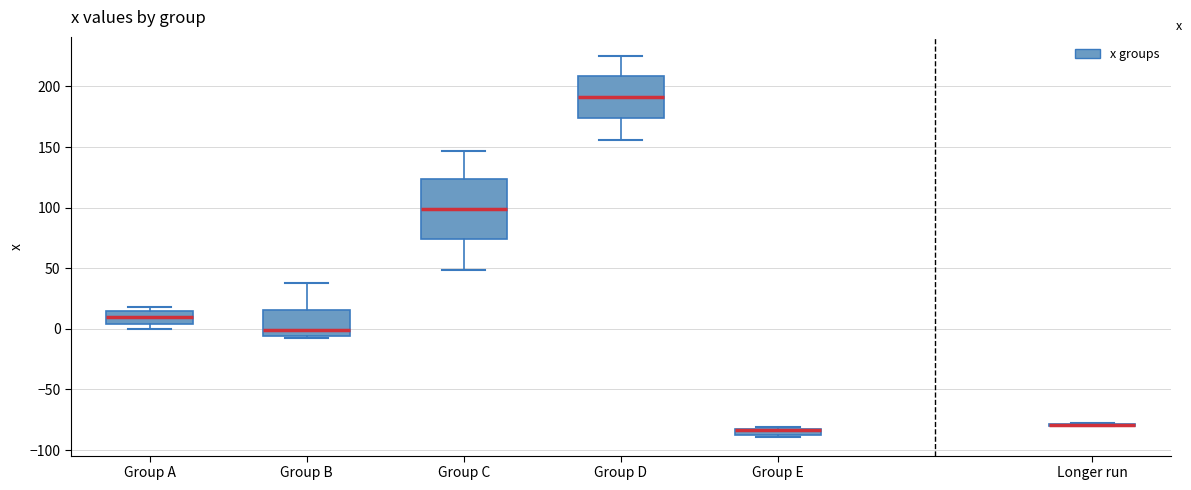

Which box is the tallest, from its lower edge to its upper edge?

Group C